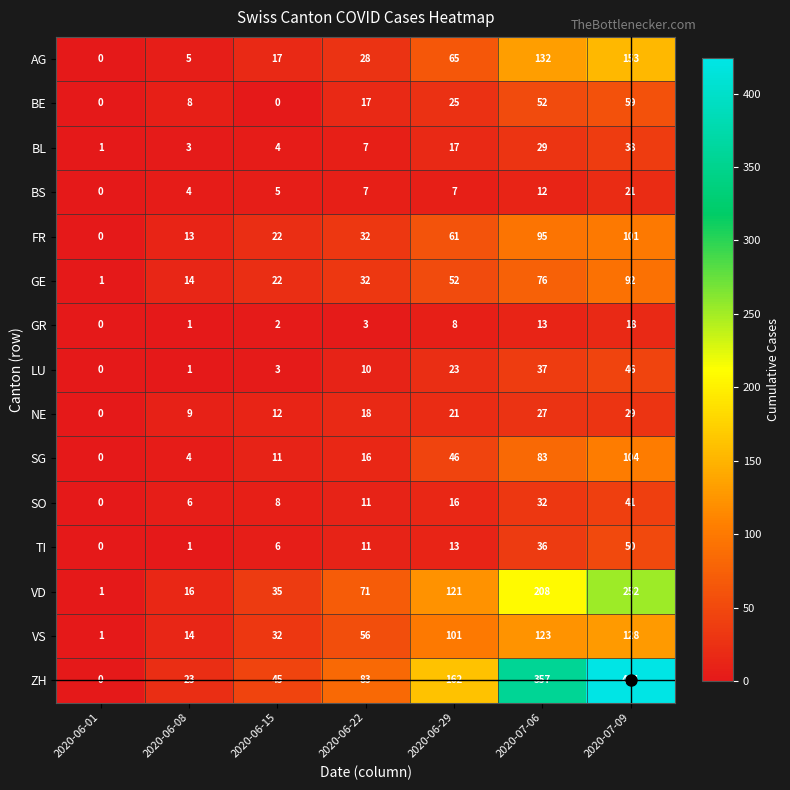

At which category does the chart reach its peak across all series?

2020-07-09